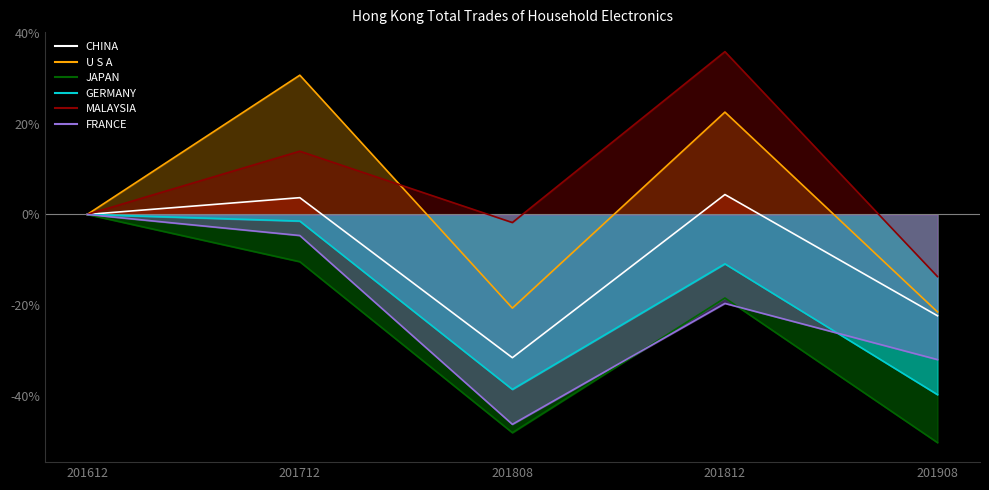

What is the lowest value of the CHINA series?

-31.6